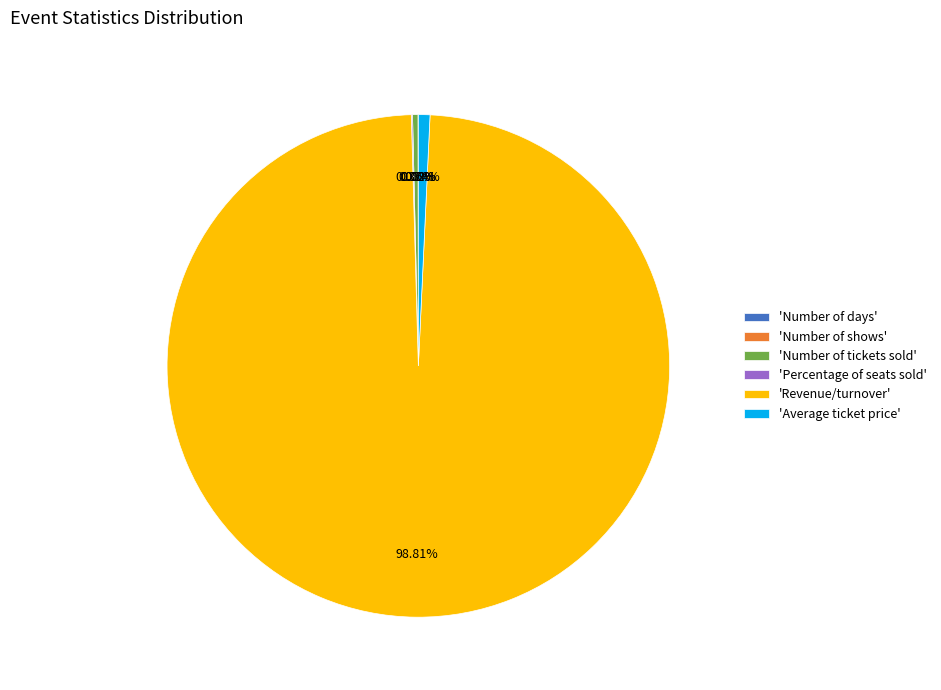

Do 'Number of tickets sold' and 'Revenue/turnover' together represent more than half of the pie?

Yes